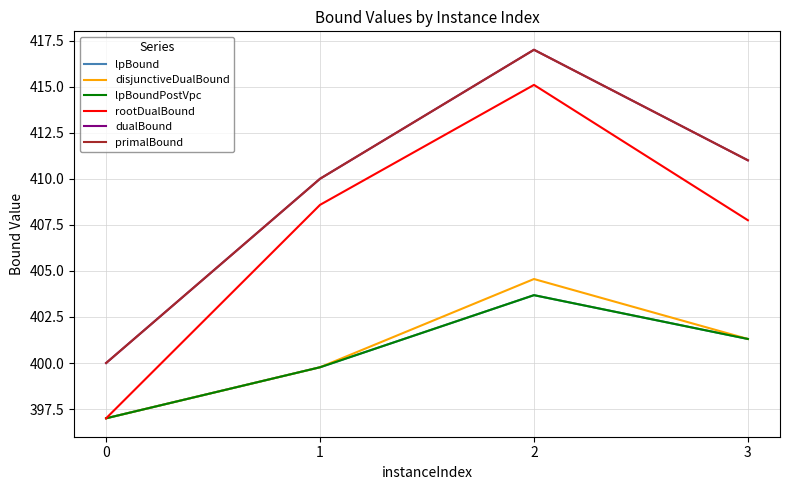

Does the chart have visible grid lines?

Yes